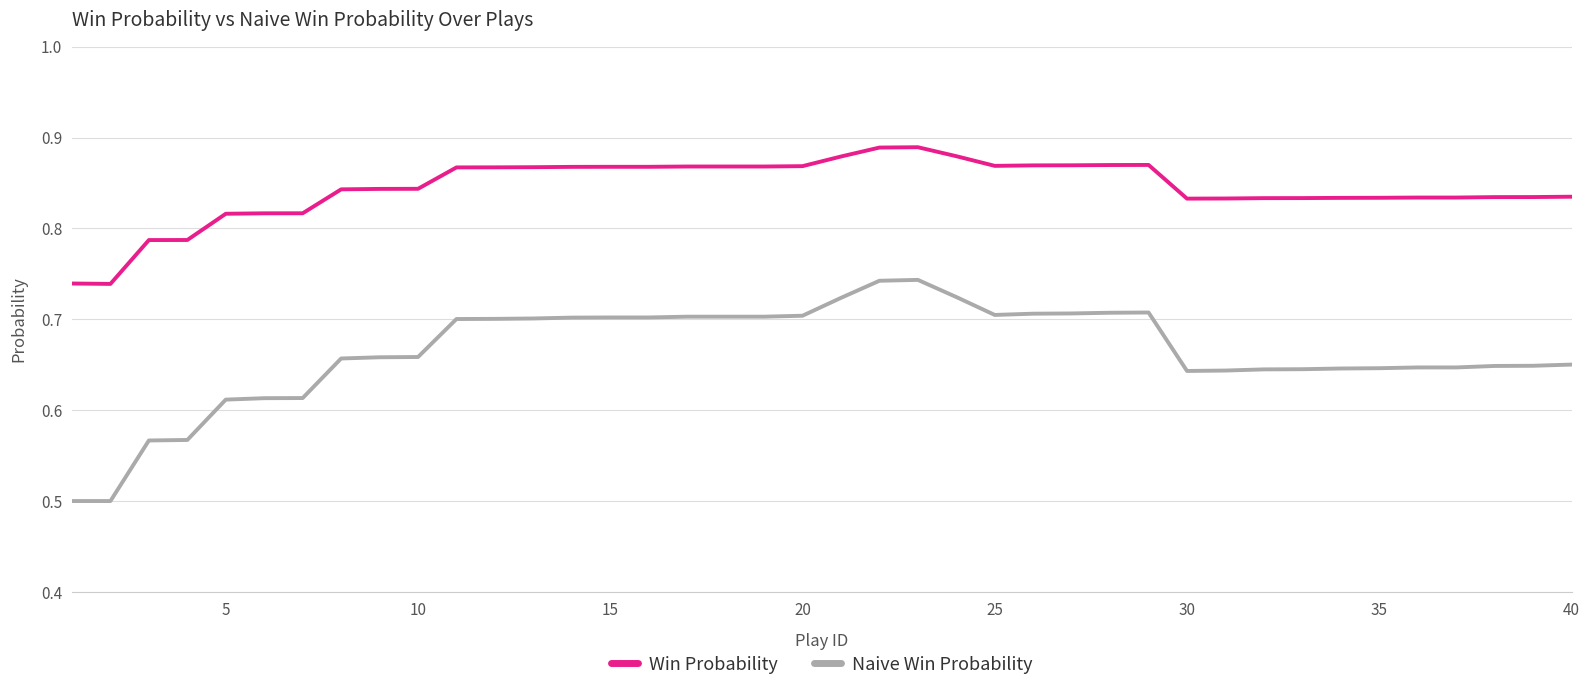

What is the minimum value for Naive Win Probability?

0.5